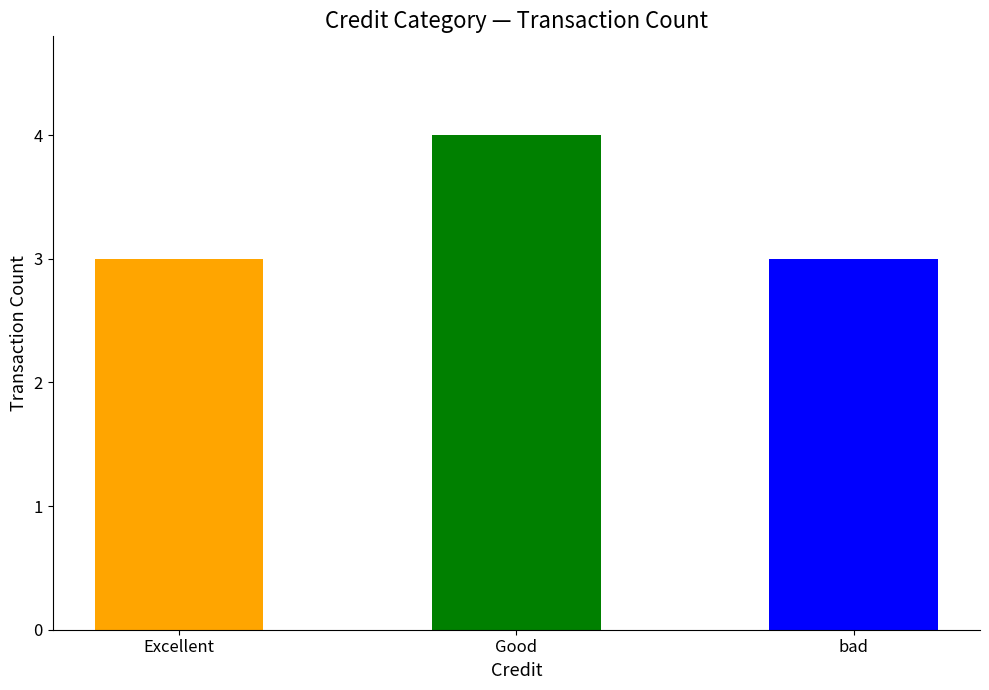

Reading left to right, list all the values displayed in this chart.

3	4	3